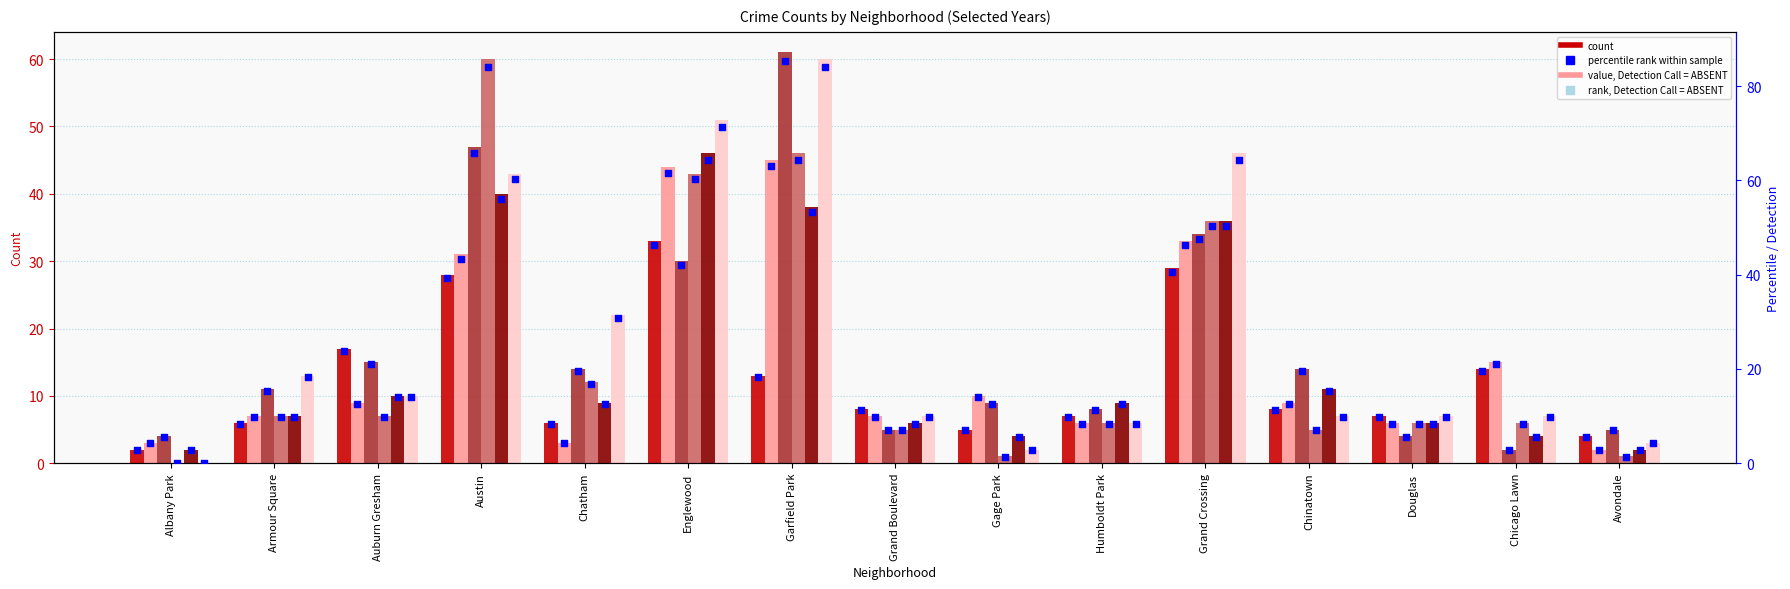

Is the value of 2016 pct at Austin greater than the value of 2019 pct at Gage Park?

Yes